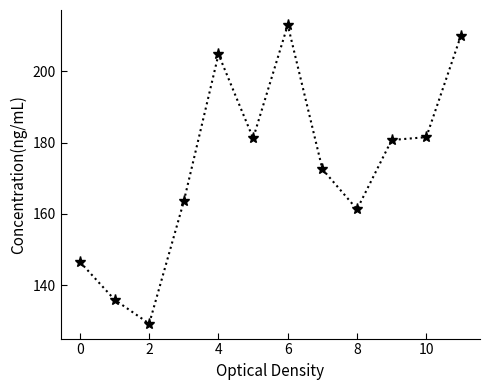

What is the maximum value shown in the chart?

213.1